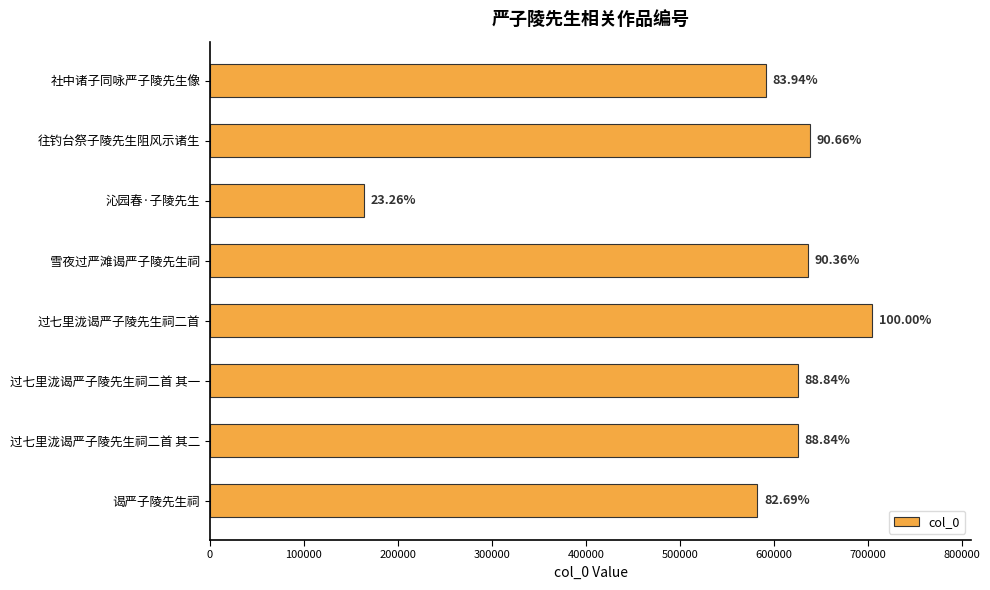

Does the chart contain any negative values?

No